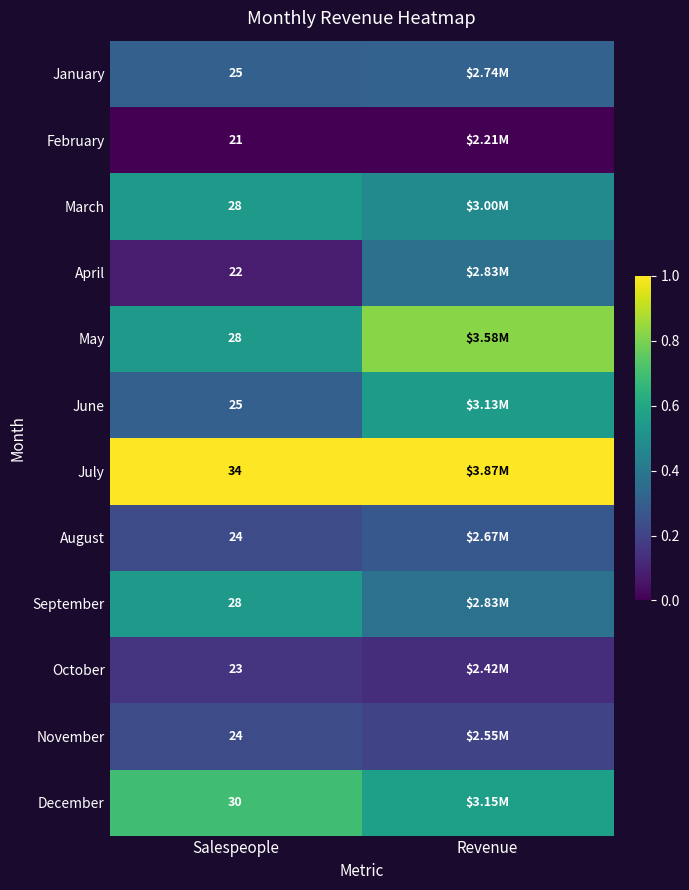

Is the value of July at Salespeople greater than the value of February at Salespeople?

Yes